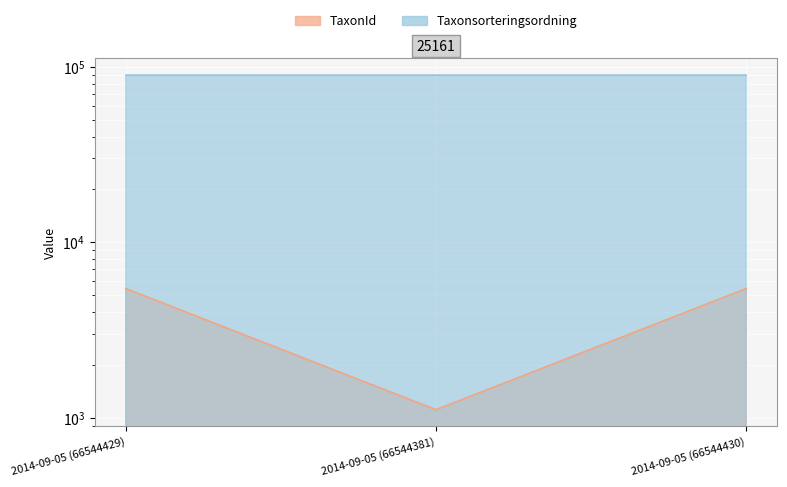

What is the total value across all series at 2014-09-05 (66544381)?

90496